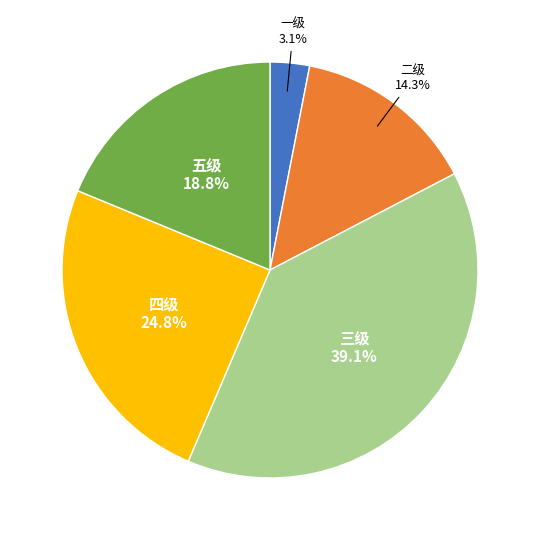

Is there a majority slice in this chart?

No